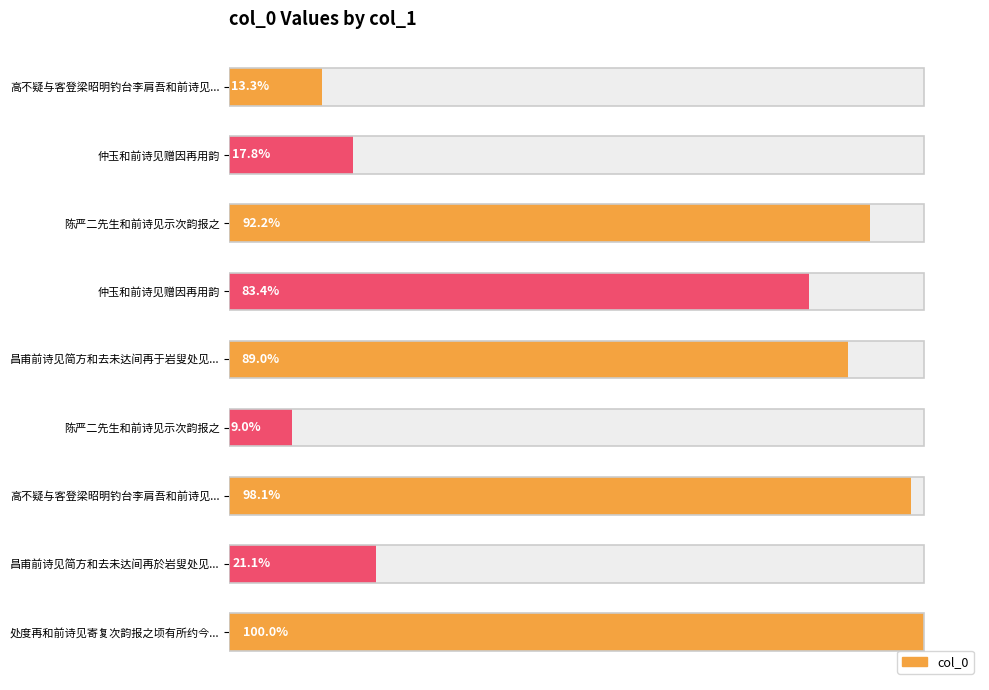

How many bars are there in total?

9